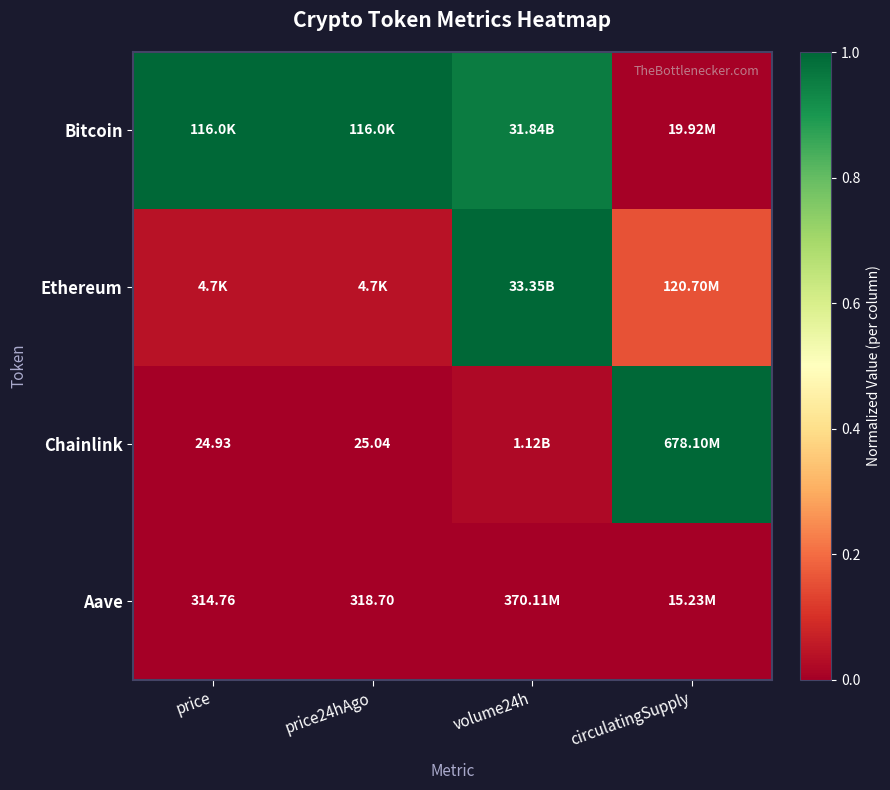

The value of Aave at price24hAgo is 0.0. True or false?

False